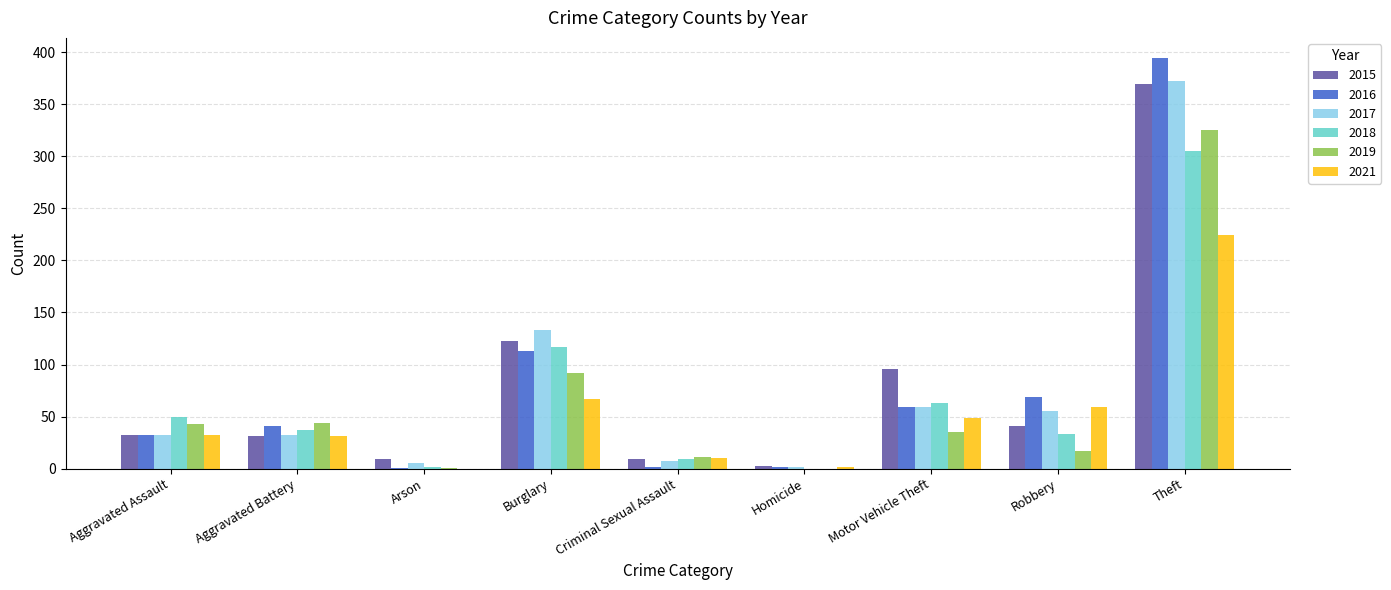

The value of 2015 at Aggravated Battery is 31. True or false?

True